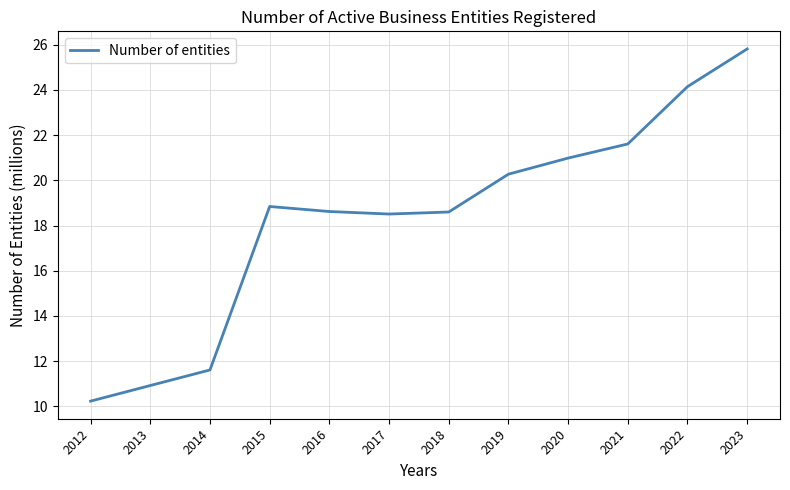

Where is the first local maximum?

2015